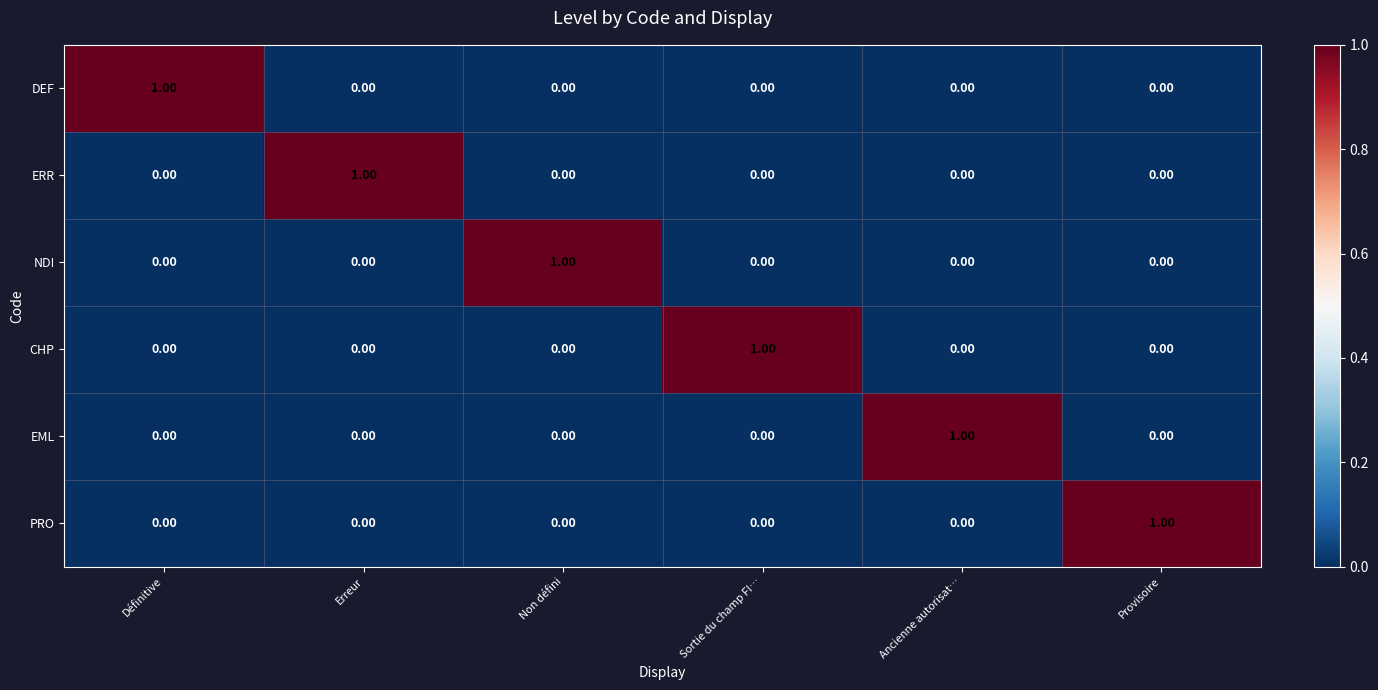

At how many categories does at least one series exceed 0?

6